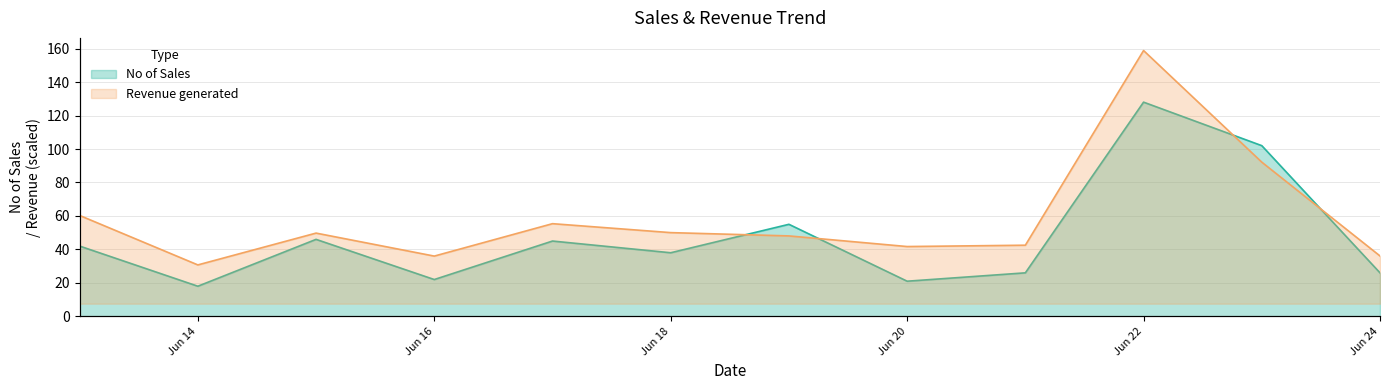

Does the chart have visible grid lines?

Yes